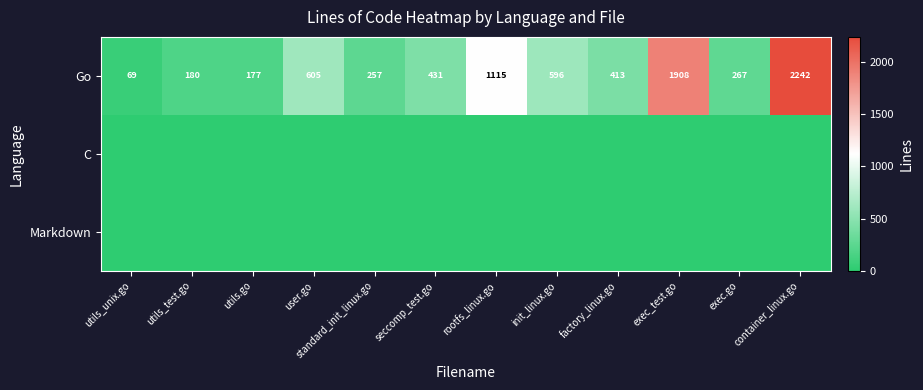

At which label does Go first exceed 431?

user.go